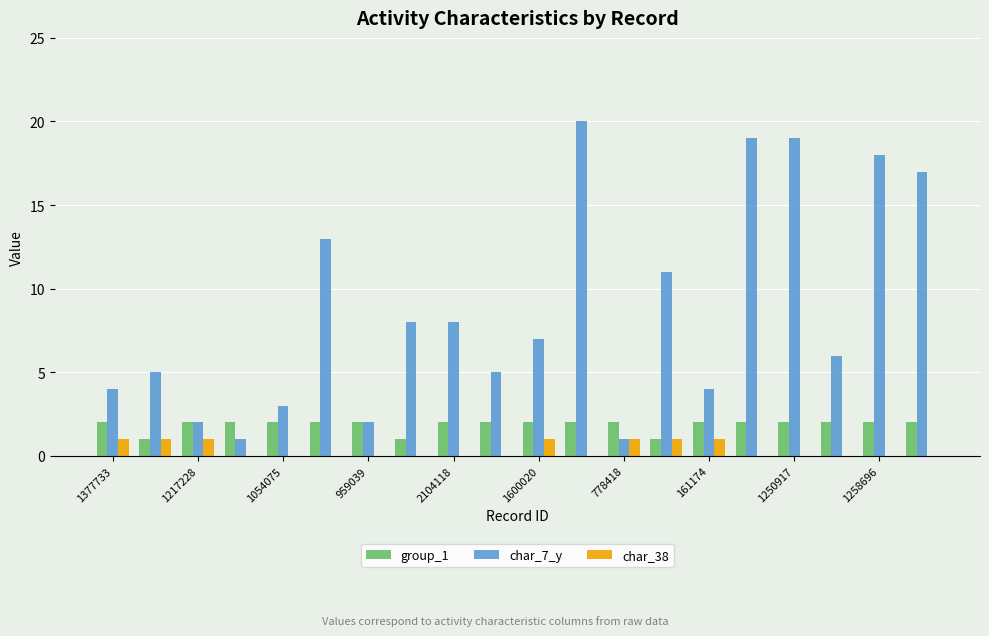

What is the maximum value shown in the chart?

20